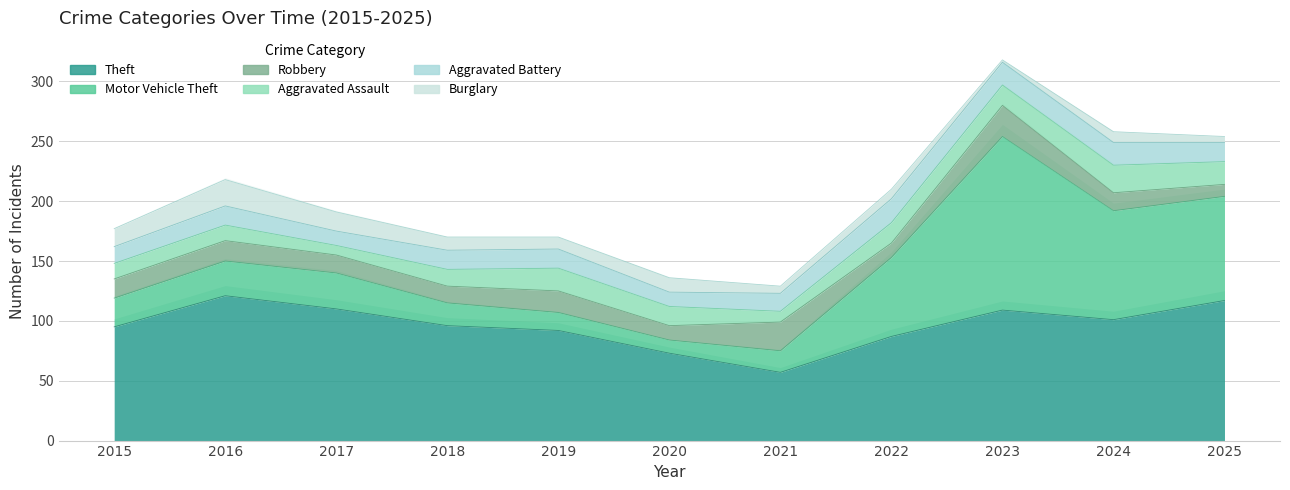

What is the difference between the Motor Vehicle Theft values at 2016 and 2021?

11